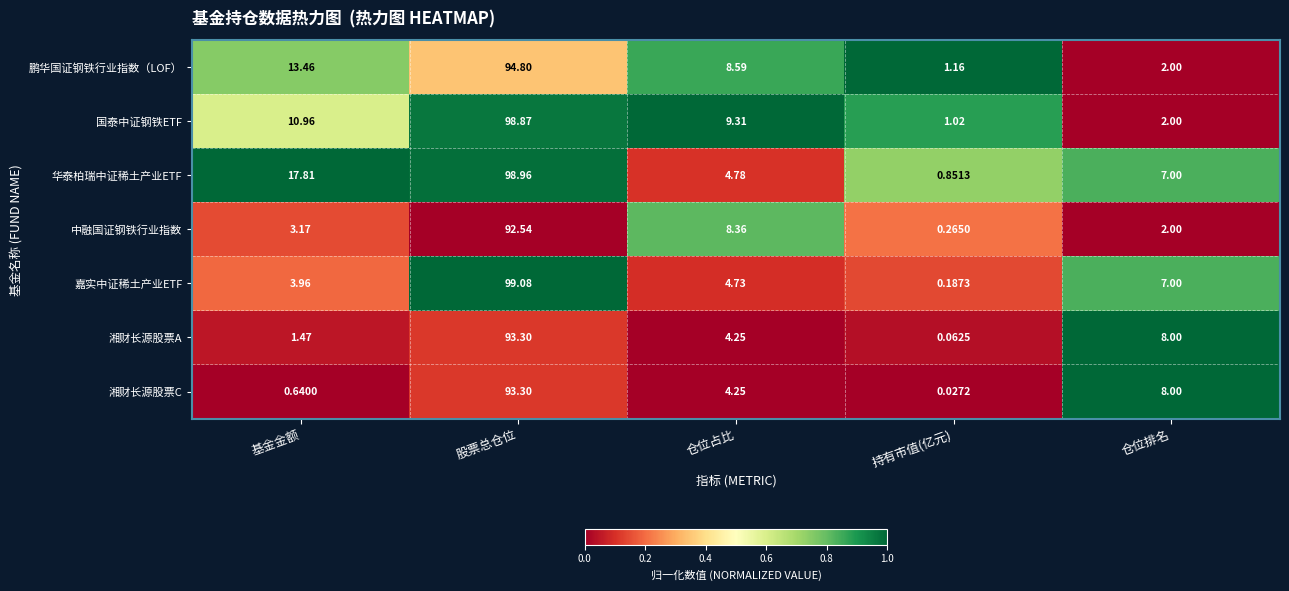

Where is 鹏华国证钢铁行业指数（LOF） nearest to the value 47?

基金金额